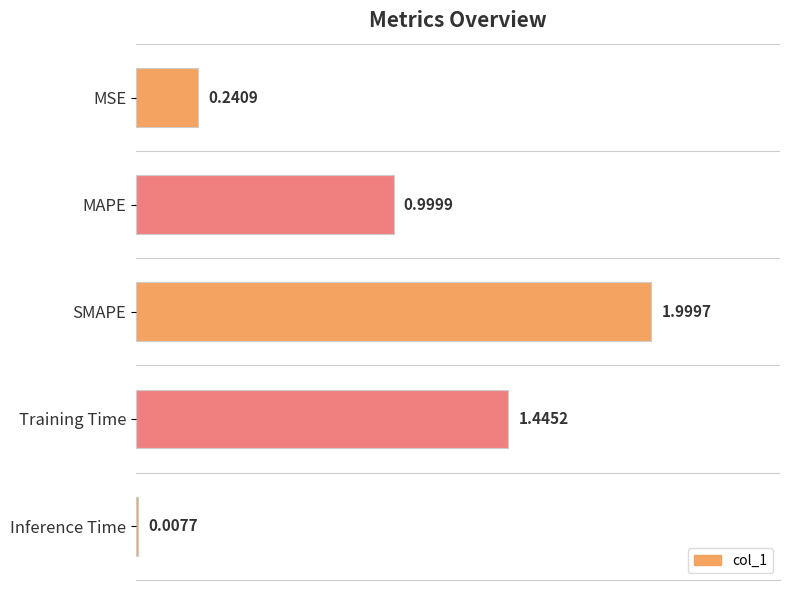

Rank the categories by value from highest to lowest.

SMAPE, Training Time, MAPE, MSE, Inference Time